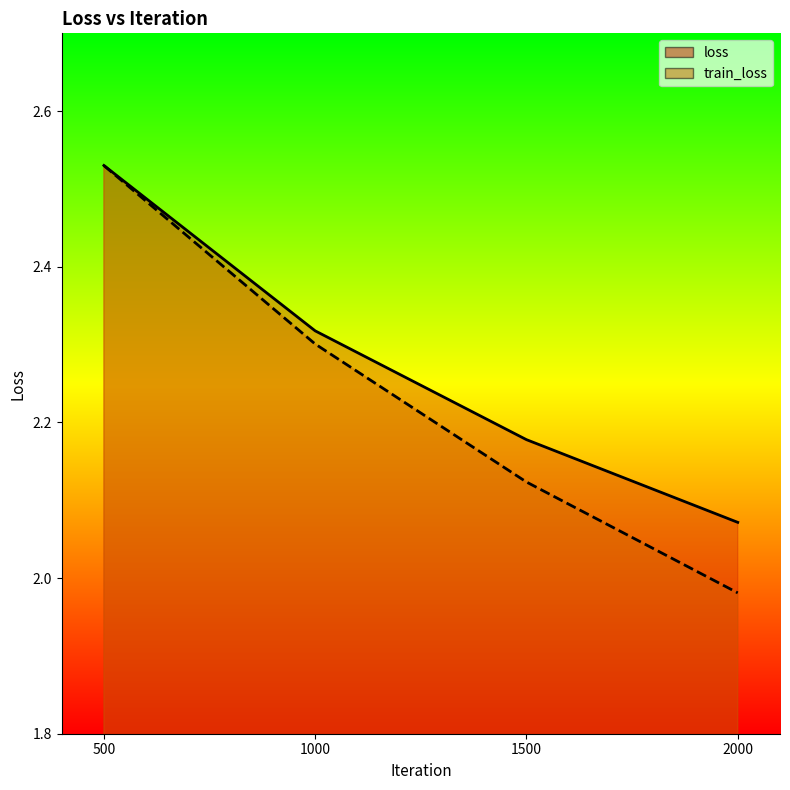

Reading left to right, extract all data points from this chart.

loss: 500=2.5	1000=2.3	1500=2.2	2000=2.1
train_loss: 500=2.5	1000=2.3	1500=2.1	2000=2.0